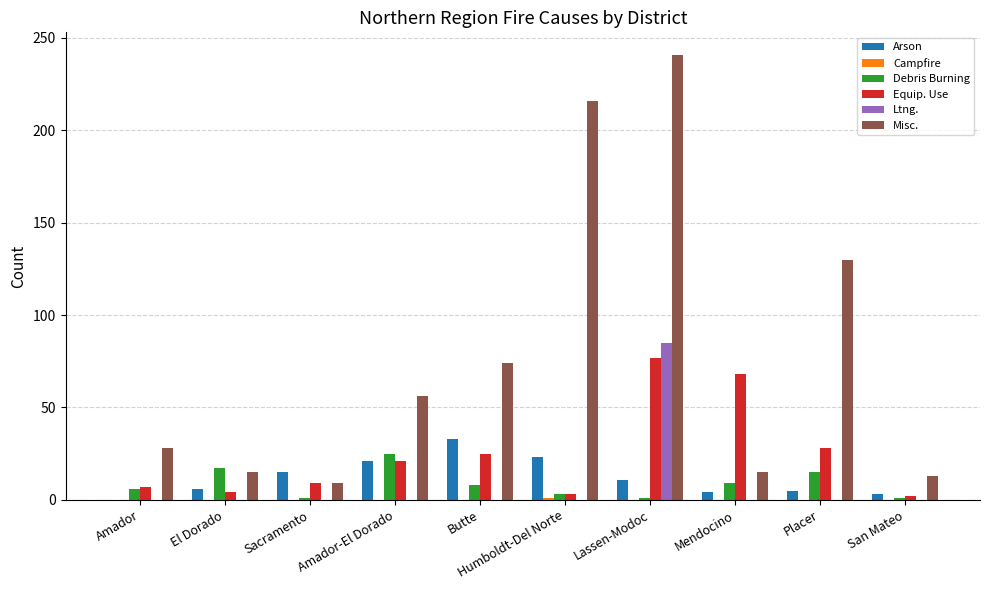

True or false: Debris Burning has a value of 24 at Placer.

False